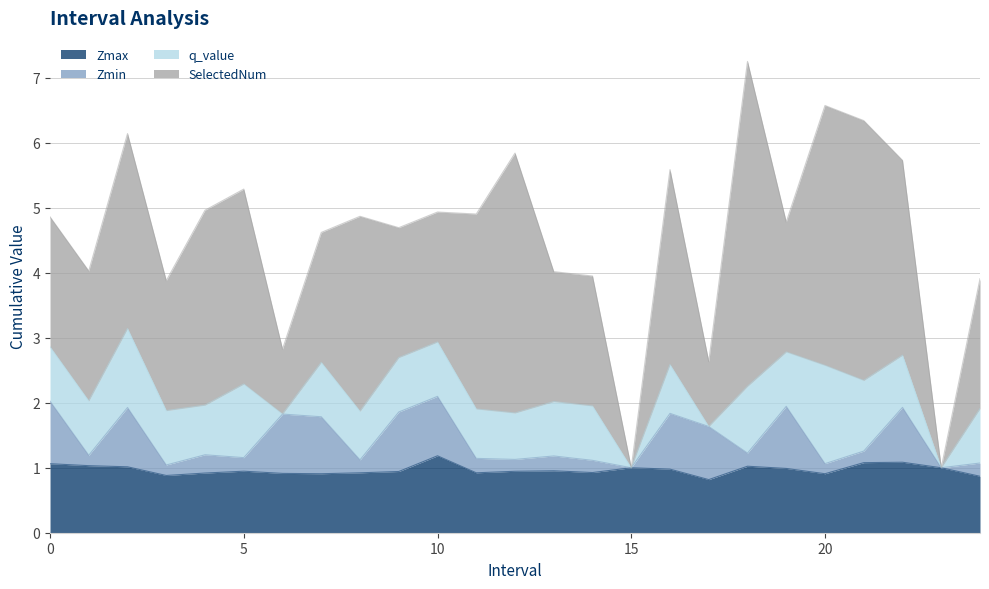

At which label does q_value reach its peak?

20